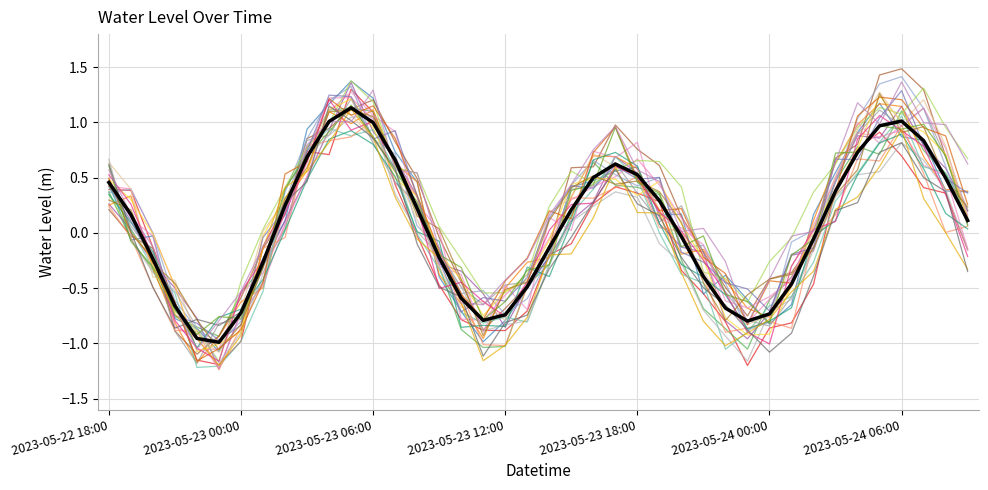

How many lines are shown in the chart?

26